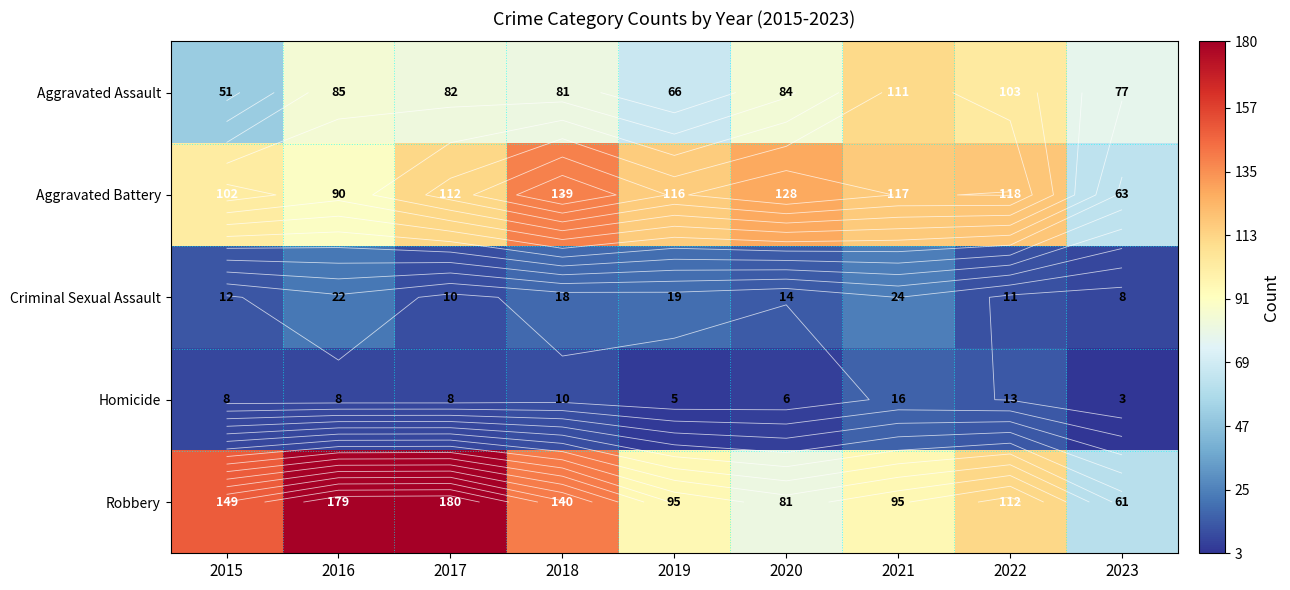

How many categories are shown in the chart?

9